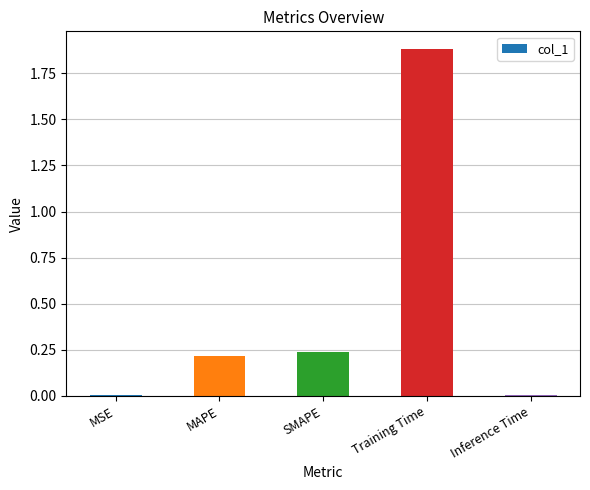

What is the sum of the values at SMAPE and MAPE?

0.5